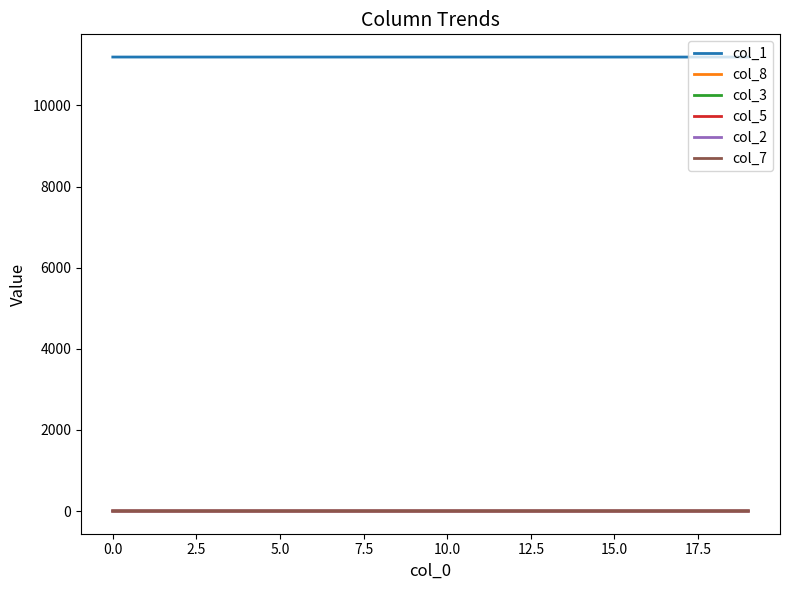

What is the maximum value shown in the chart?

11193.0